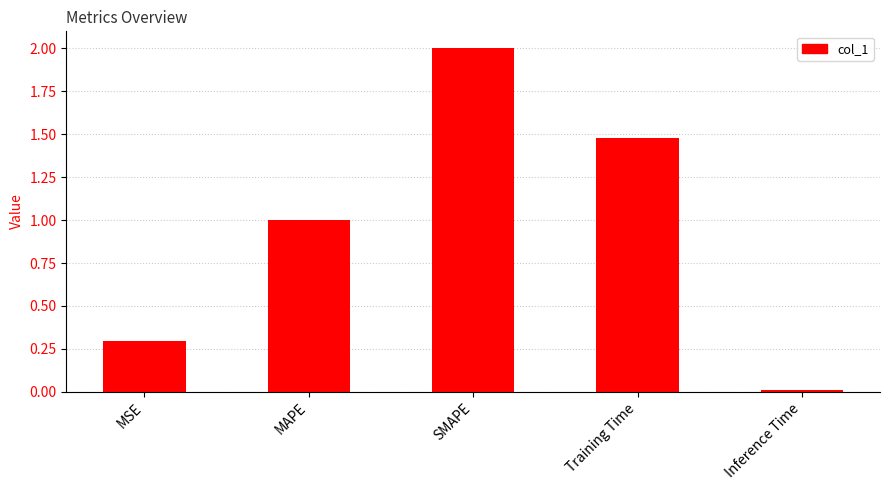

Rank the categories by value from highest to lowest.

SMAPE, Training Time, MAPE, MSE, Inference Time